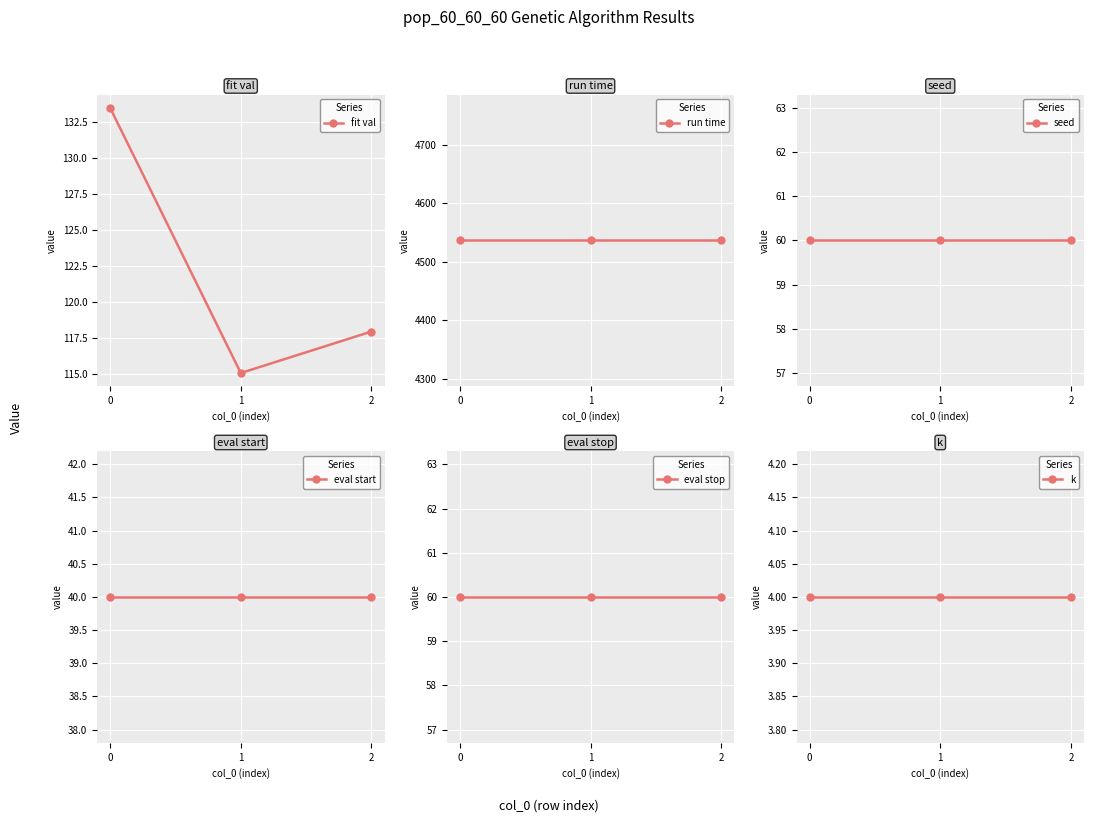

The value of run time at 2 is 4536.7. True or false?

True